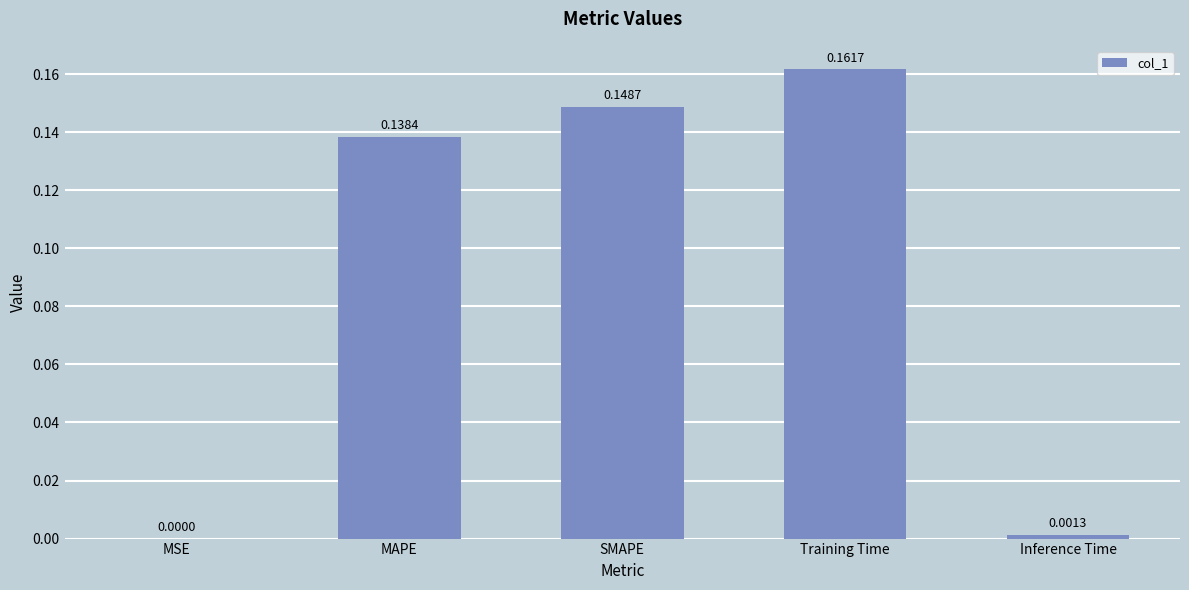

Where is the data nearest to the value 0?

MSE